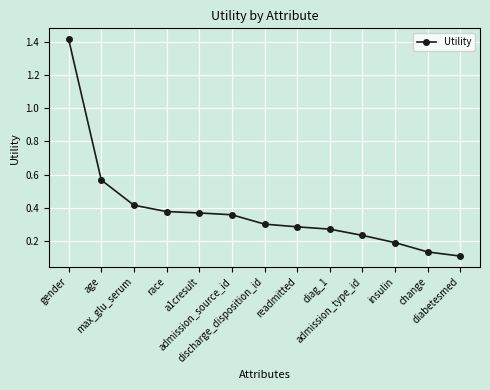

What is the label of the 7th point from the right?

discharge_disposition_id